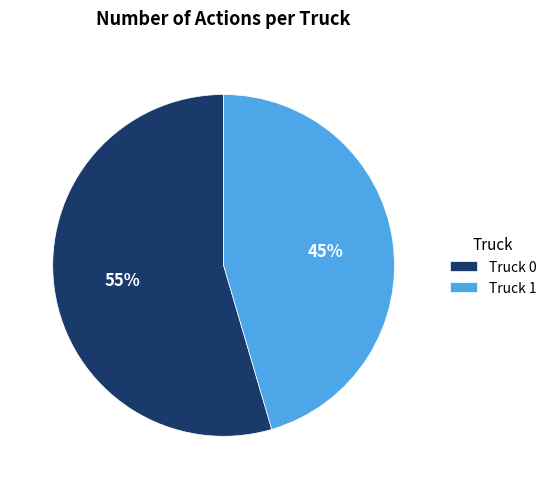

To the nearest percent, what portion does Truck 1 represent?

45%